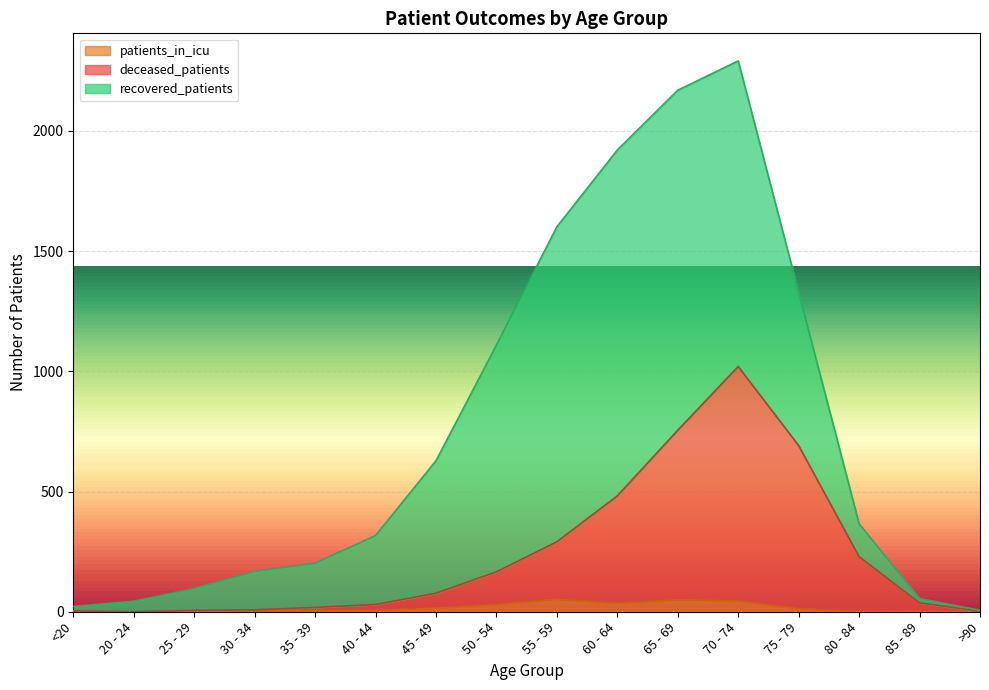

What is the label of the 6th point from the left?

40 - 44